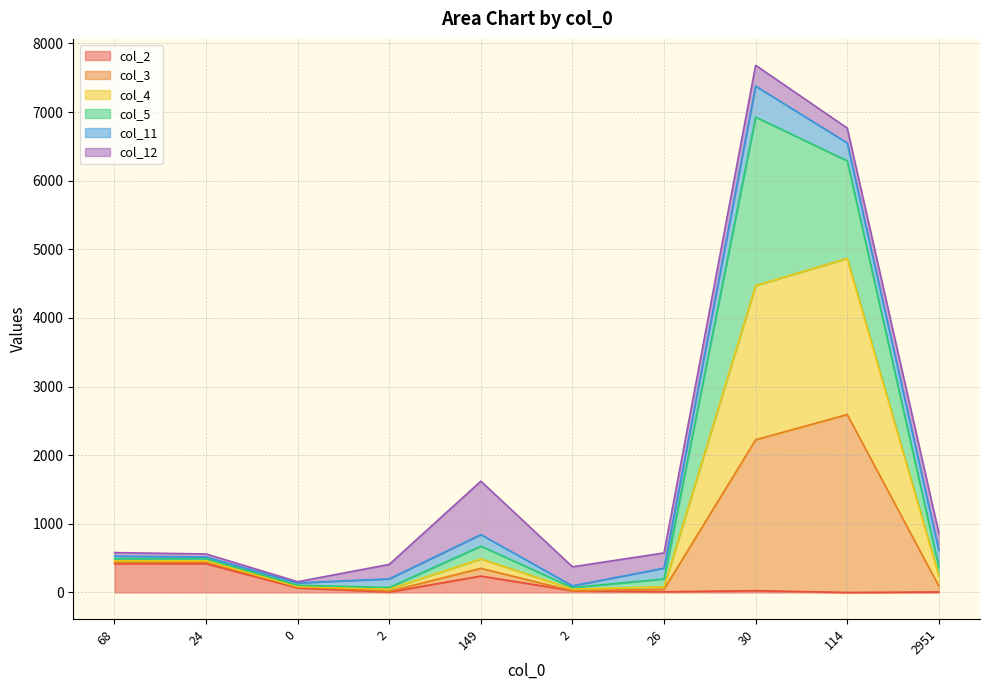

At which category is the sum across all series the highest?

30